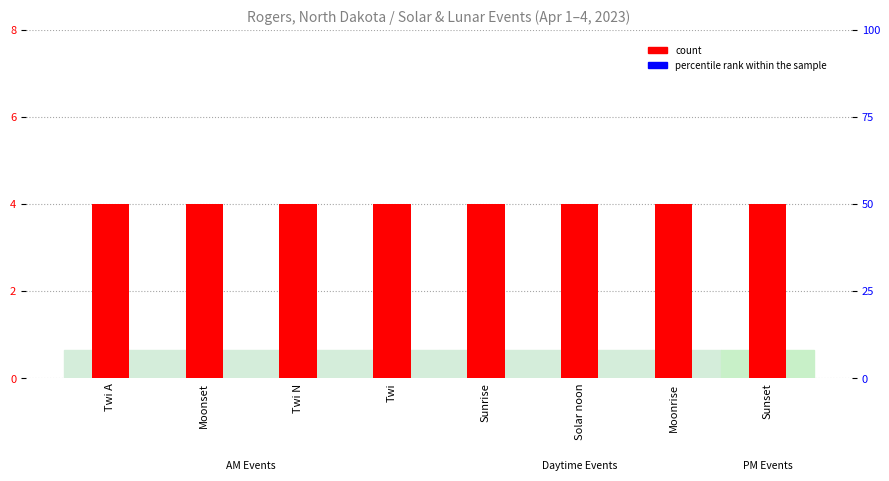

What is the highest value of the count series?

4